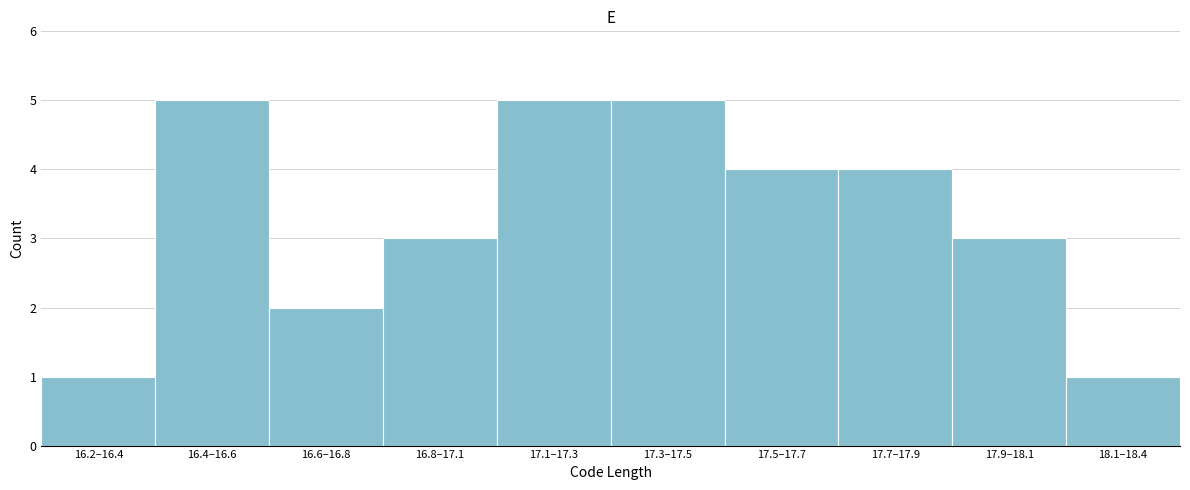

Reading right to left, extract all data points from this chart.

18.1–18.4=1	17.9–18.1=3	17.7–17.9=4	17.5–17.7=4	17.3–17.5=5	17.1–17.3=5	16.8–17.1=3	16.6–16.8=2	16.4–16.6=5	16.2–16.4=1